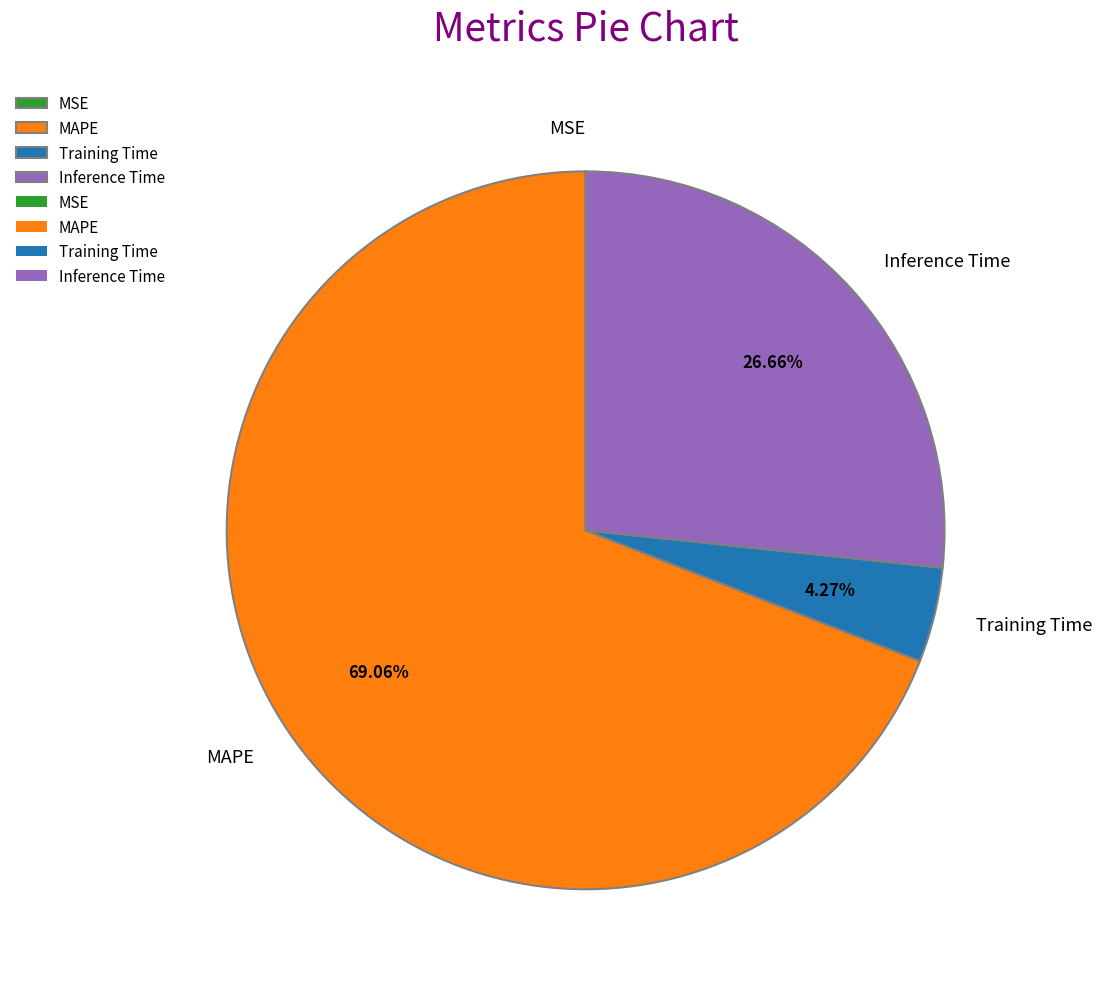

True or false: MAPE accounts for 76% of the total.

False